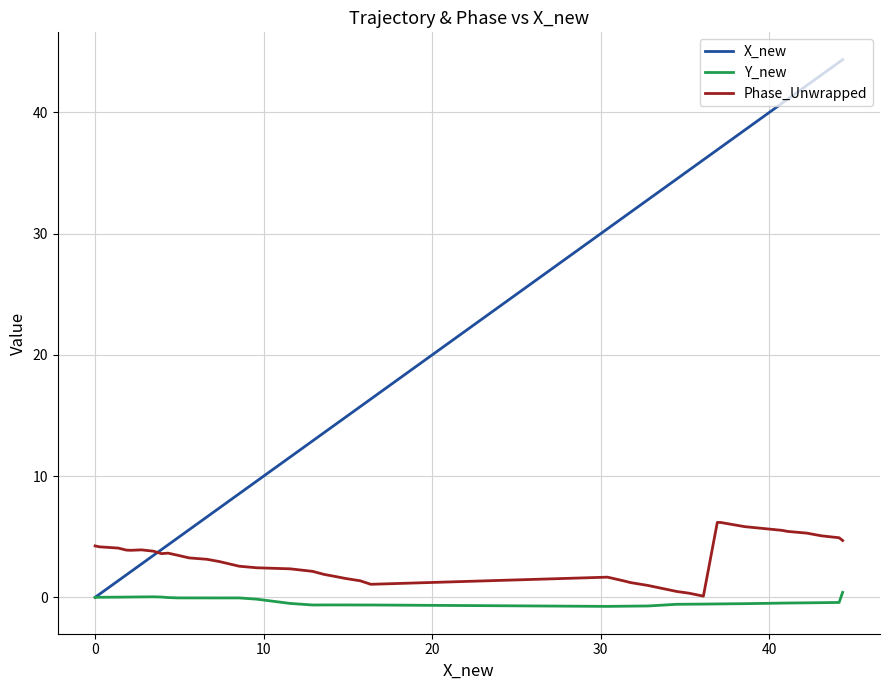

In Y_new, how many points are higher than both neighbors (excluding endpoints)?

3